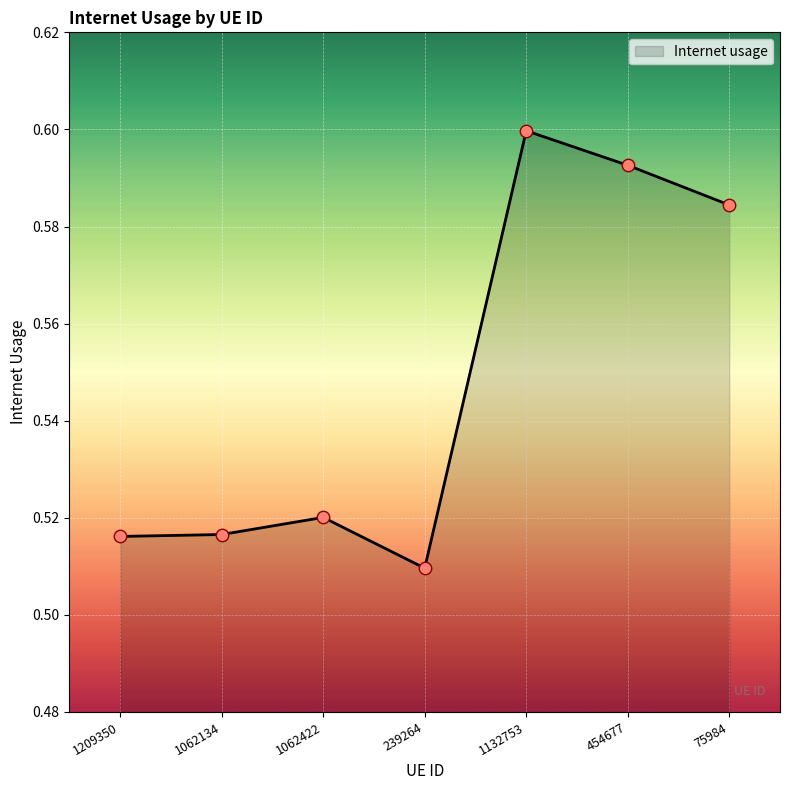

What is the change in value from 1209350 to 454677?

+0.1